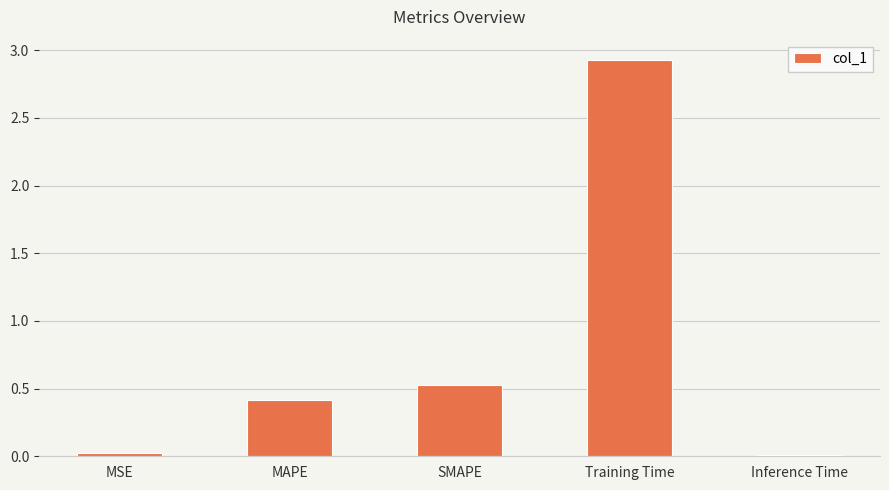

How many bars are there in total?

5